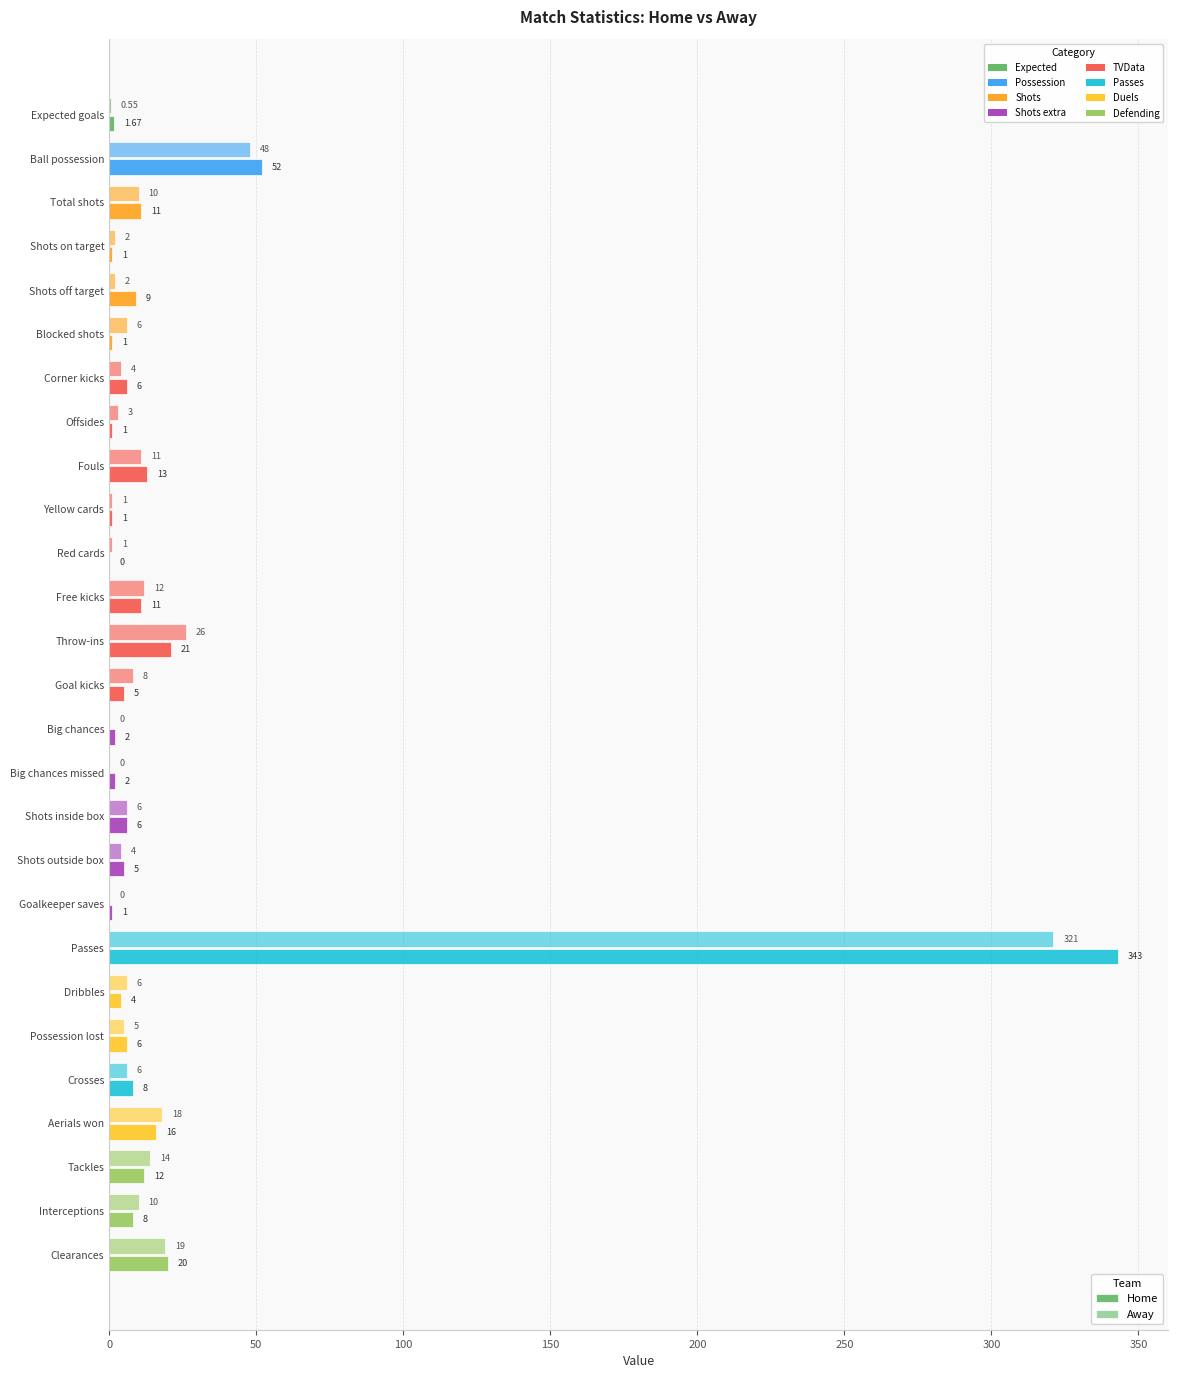

How many distinct data groups are displayed?

2